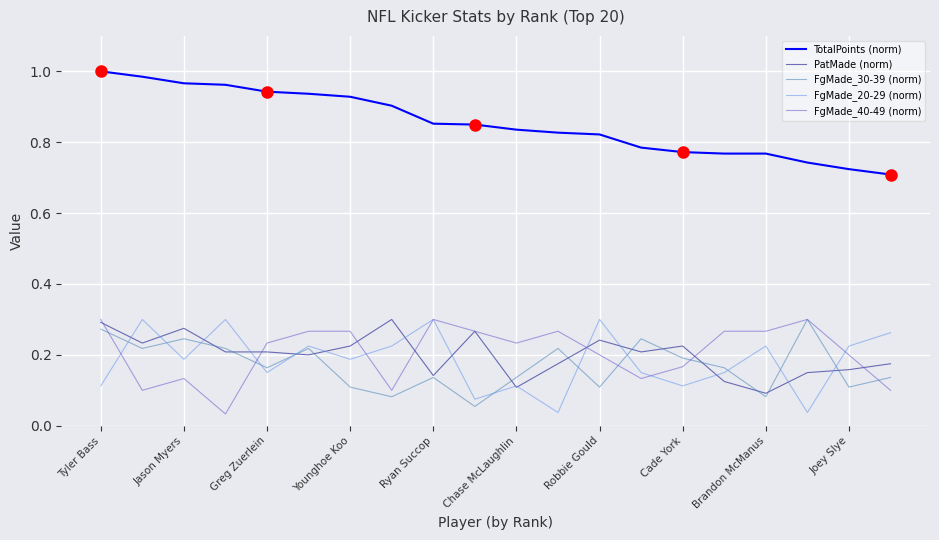

True or false: TotalPoints (norm) and FgMade_40-49 (norm) cross at least once.

False